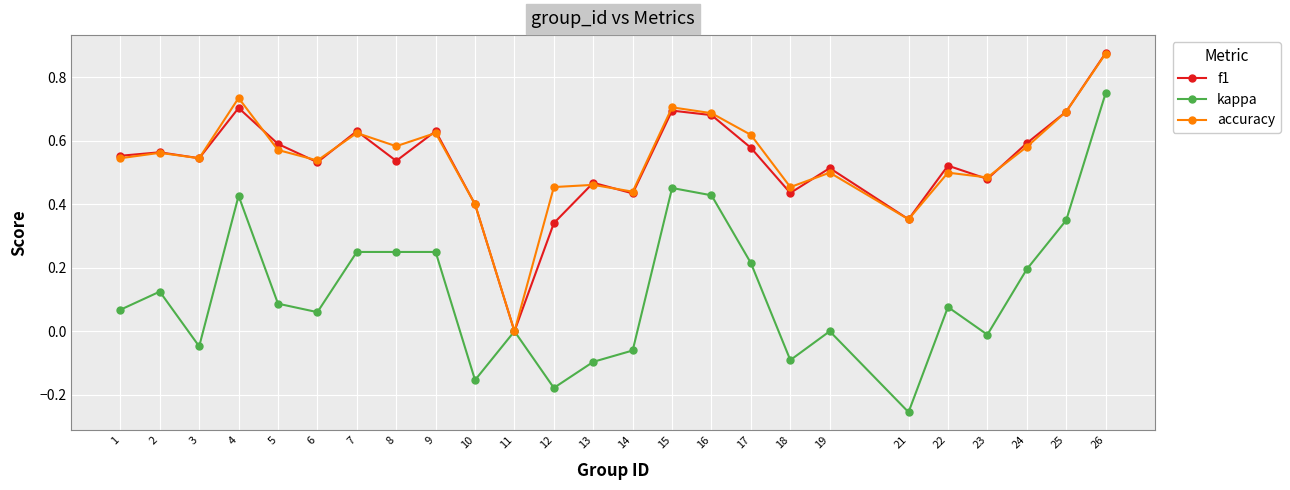

How many positive values does the f1 series have?

24